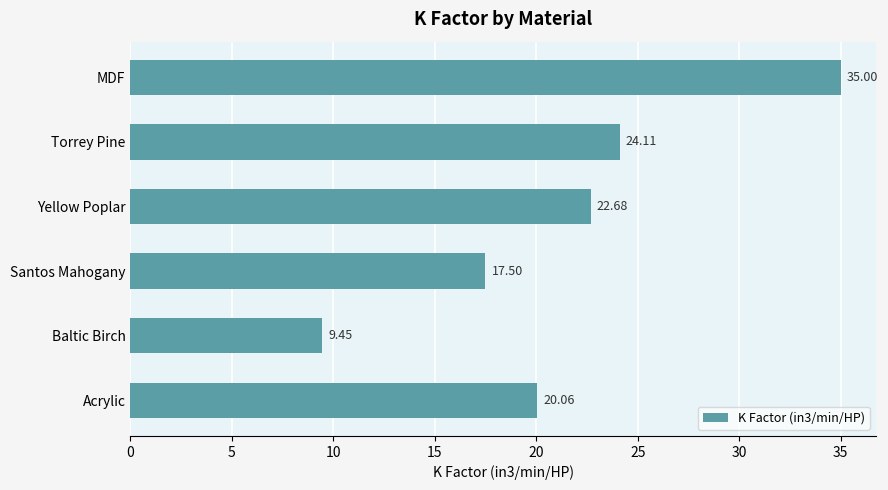

Rank the categories by value from lowest to highest.

Baltic Birch, Santos Mahogany, Acrylic, Yellow Poplar, Torrey Pine, MDF